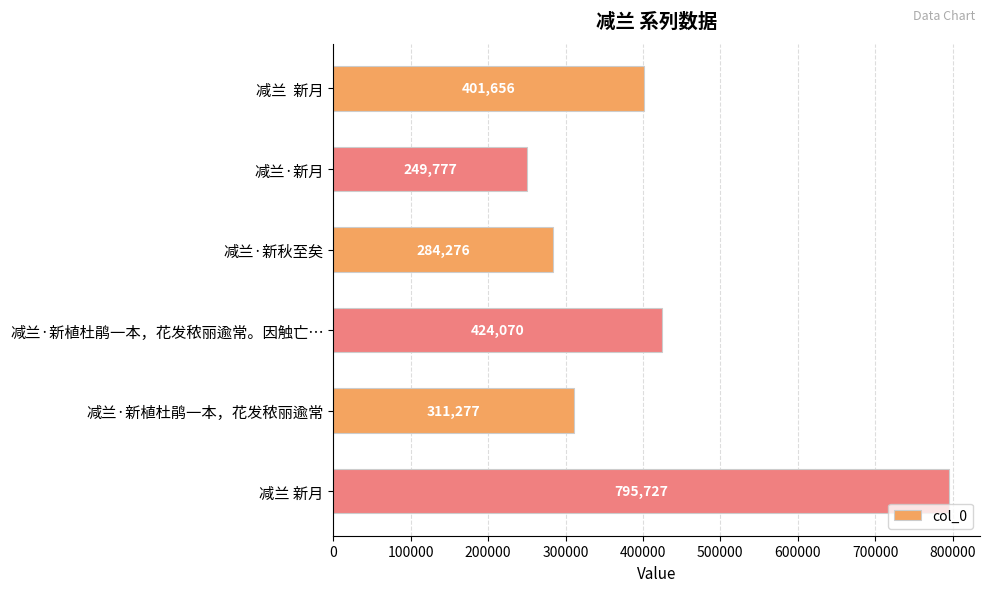

The value at 减兰·新秋至矣 is 372843. True or false?

False